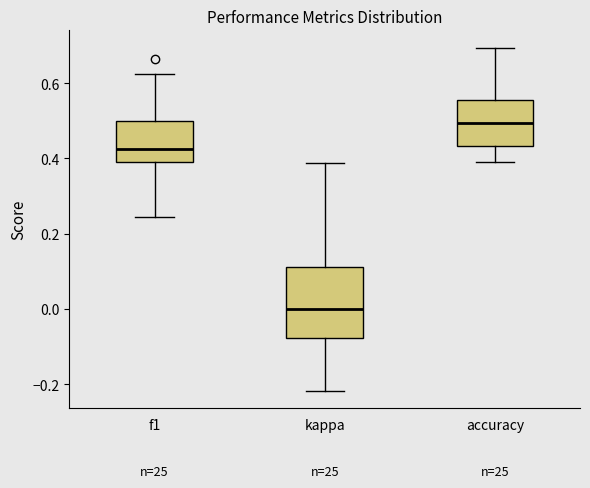

Reading left to right, read every box against the y-axis: the position of its median line, the range the box covers, and the ends of its whiskers. The values are not printed on the chart, so give them approximately, as read against the axis.

f1: median 0.42, box 0.40 to 0.50, whiskers 0.24 to 0.62
kappa: median 0.00, box -0.08 to 0.12, whiskers -0.22 to 0.38
accuracy: median 0.50, box 0.44 to 0.56, whiskers 0.40 to 0.70